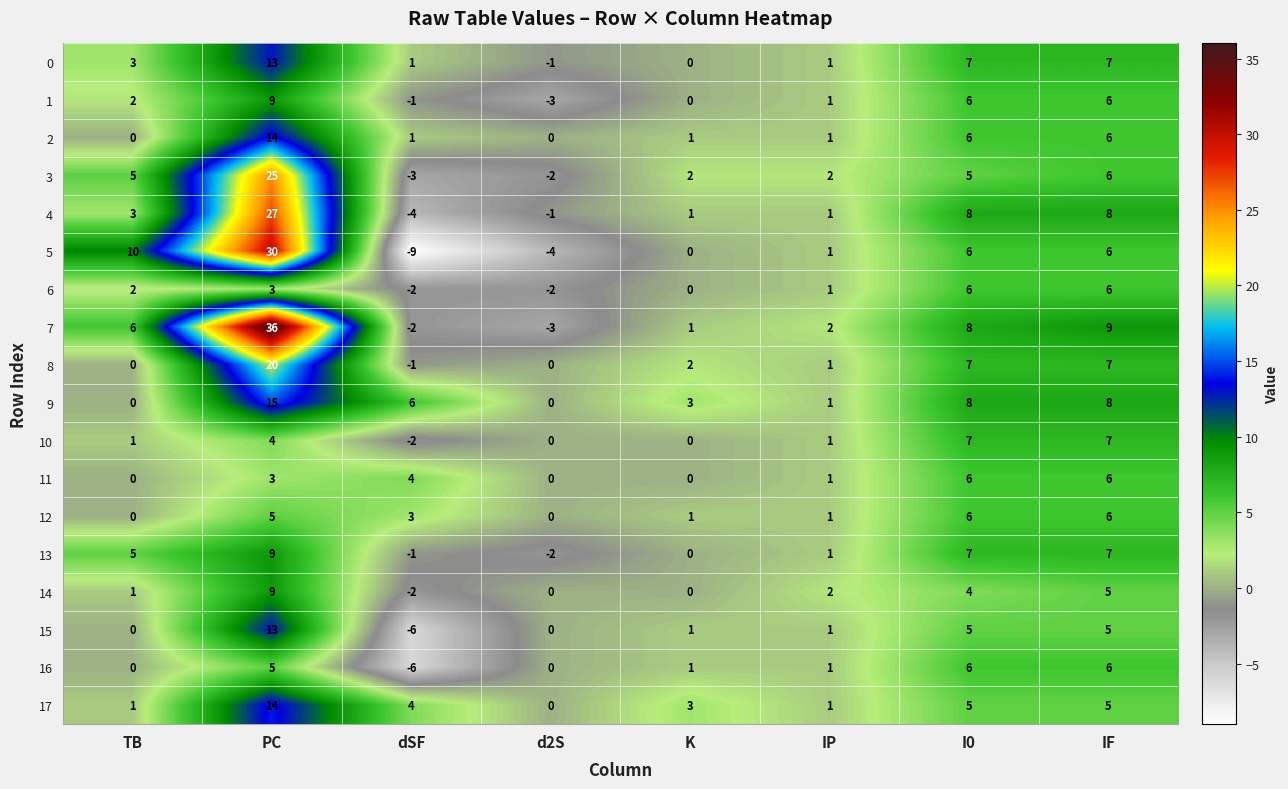

What is the total value across all series at K?

16